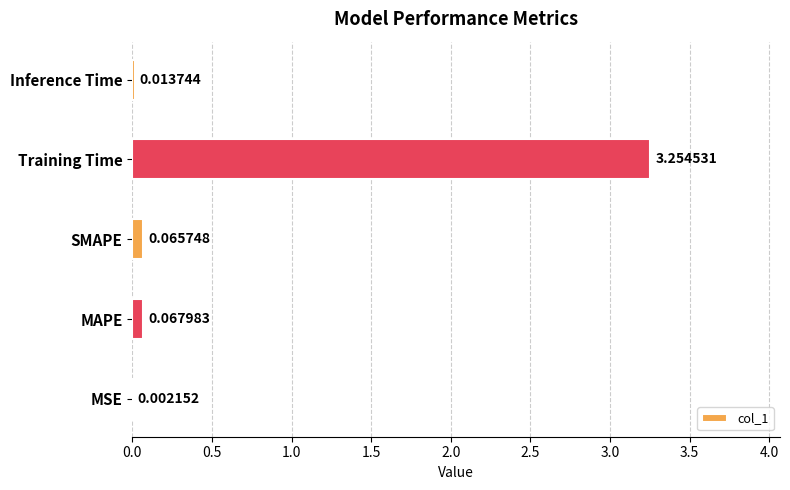

Are the bars horizontal?

Yes